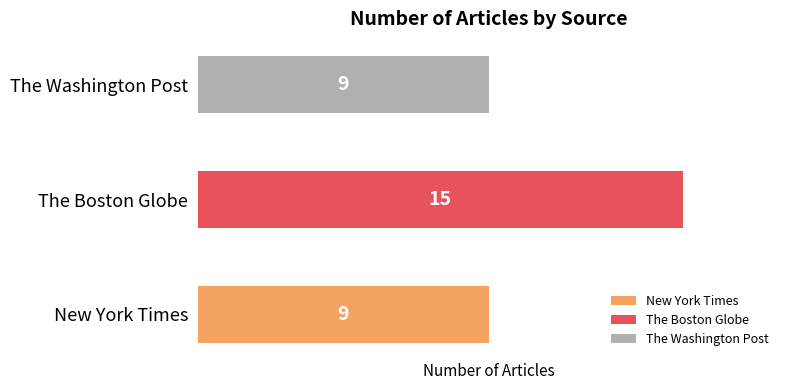

What is the sum of the values at The Washington Post and New York Times?

18